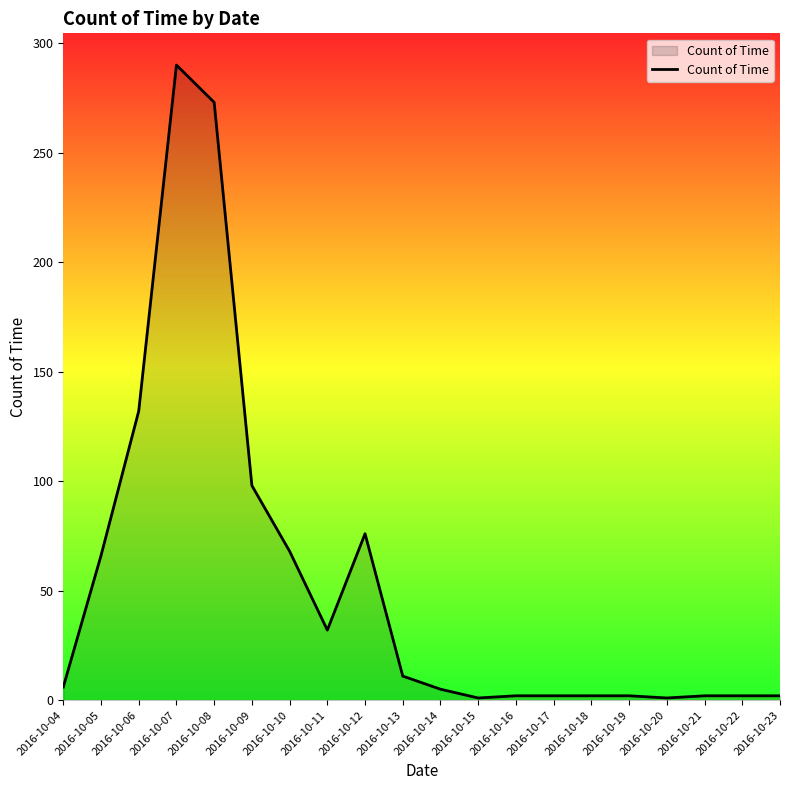

What is the greatest value displayed?

290